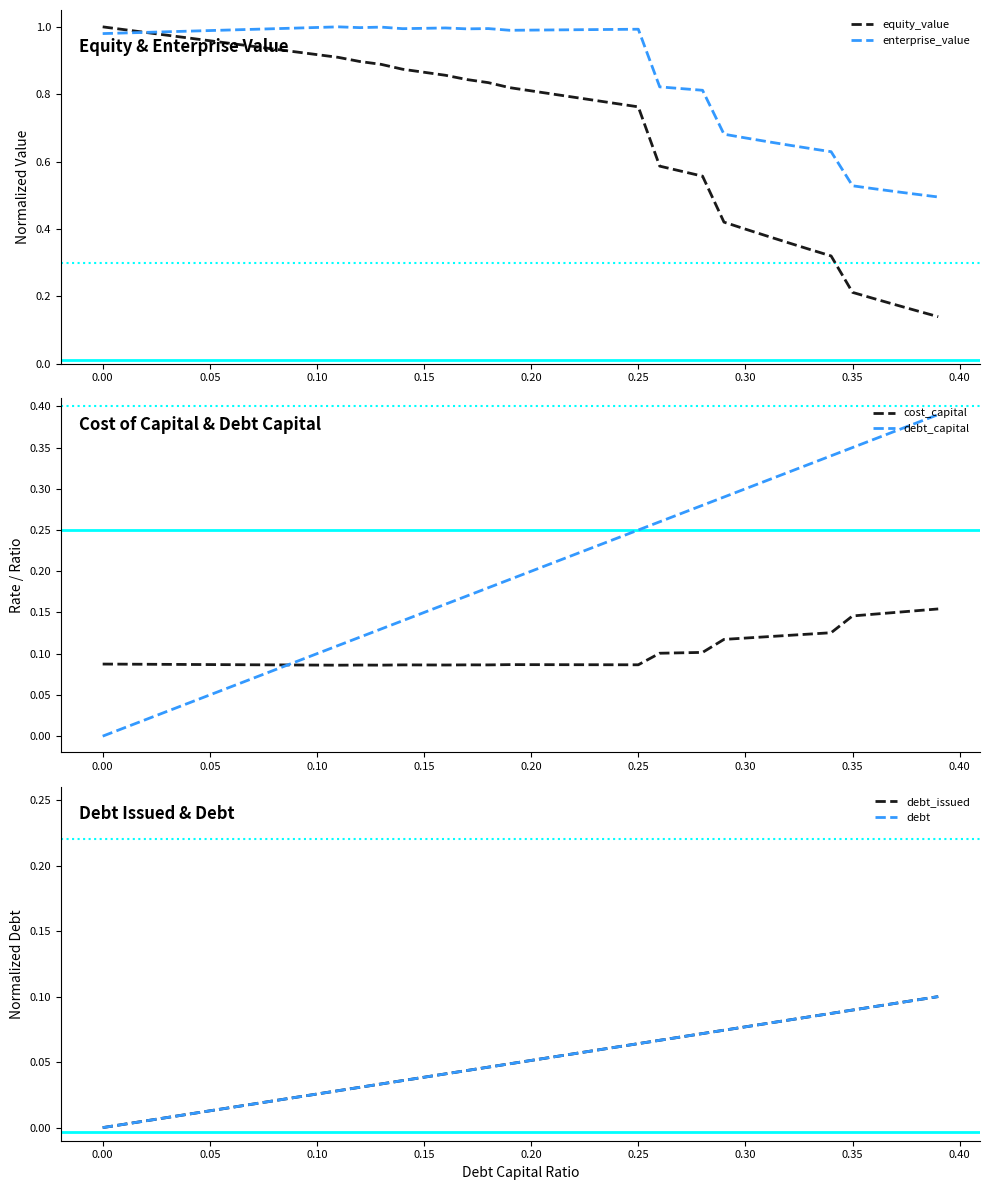

At which category is the sum across all series the highest?

0.25